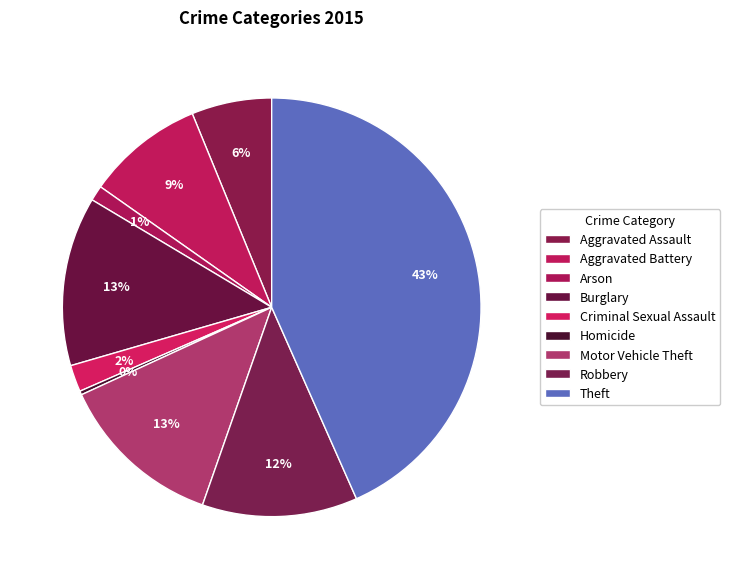

Do Arson and Aggravated Assault together represent more than half of the pie?

No